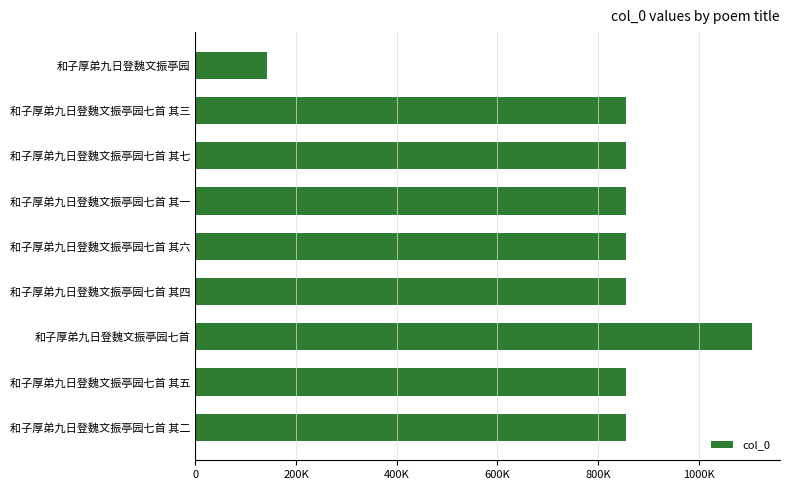

Are the bars horizontal?

Yes